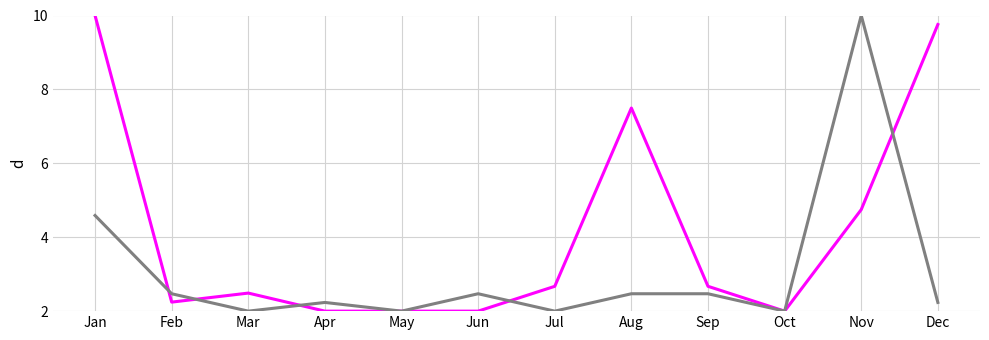

What is the spread (max minus min) of values at Jul?

0.7